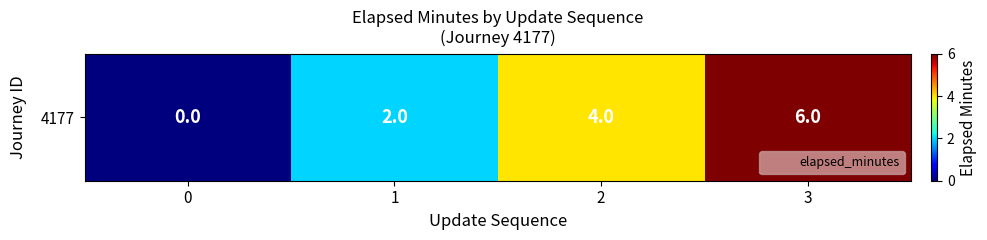

At which category does the chart reach its peak across all series?

3